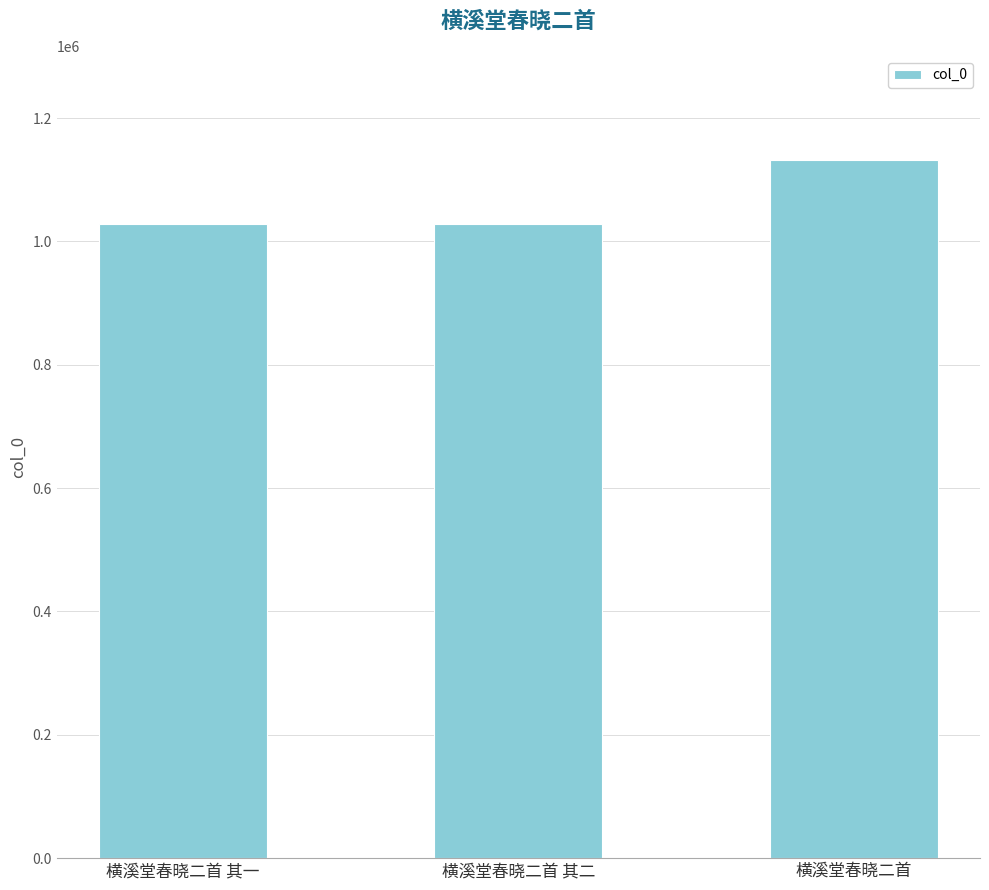

What is the minimum value shown in the chart?

1028677